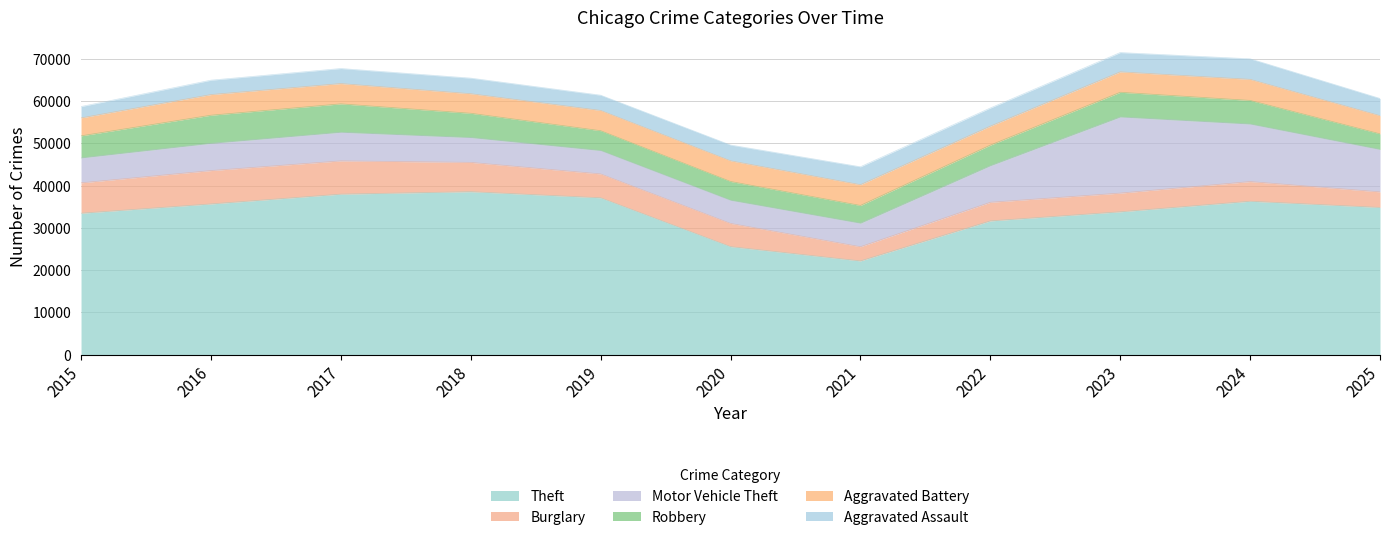

Rank the categories by Aggravated Battery value from lowest to highest.

2015, 2025, 2022, 2018, 2019, 2017, 2023, 2016, 2020, 2021, 2024